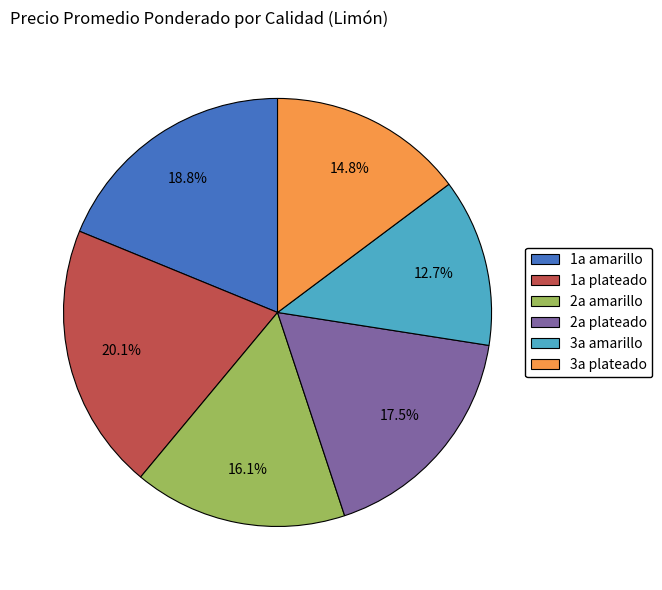

Rank the categories by value from highest to lowest.

1a plateado, 1a amarillo, 2a plateado, 2a amarillo, 3a plateado, 3a amarillo